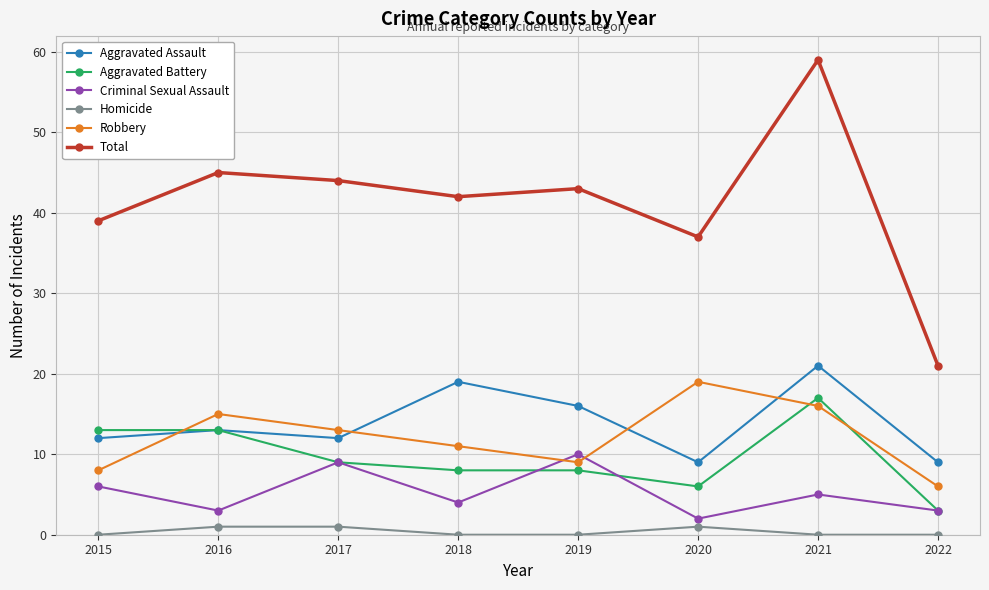

True or false: Aggravated Assault has more than 1 points higher than both neighbors.

True